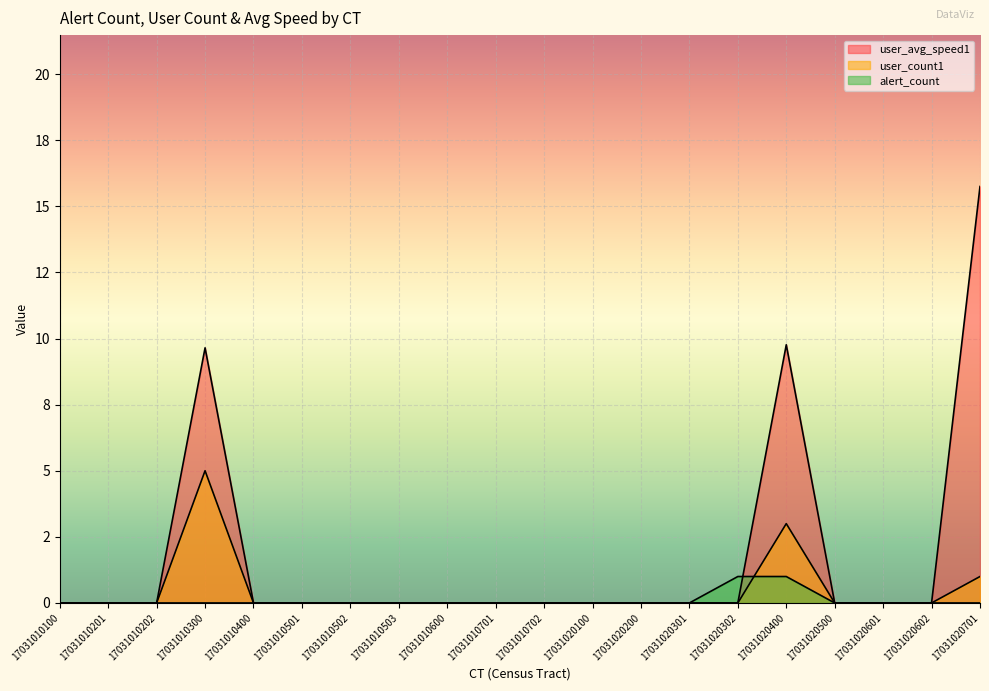

Which has a higher value, 17031010502 or 17031010400?

17031010502